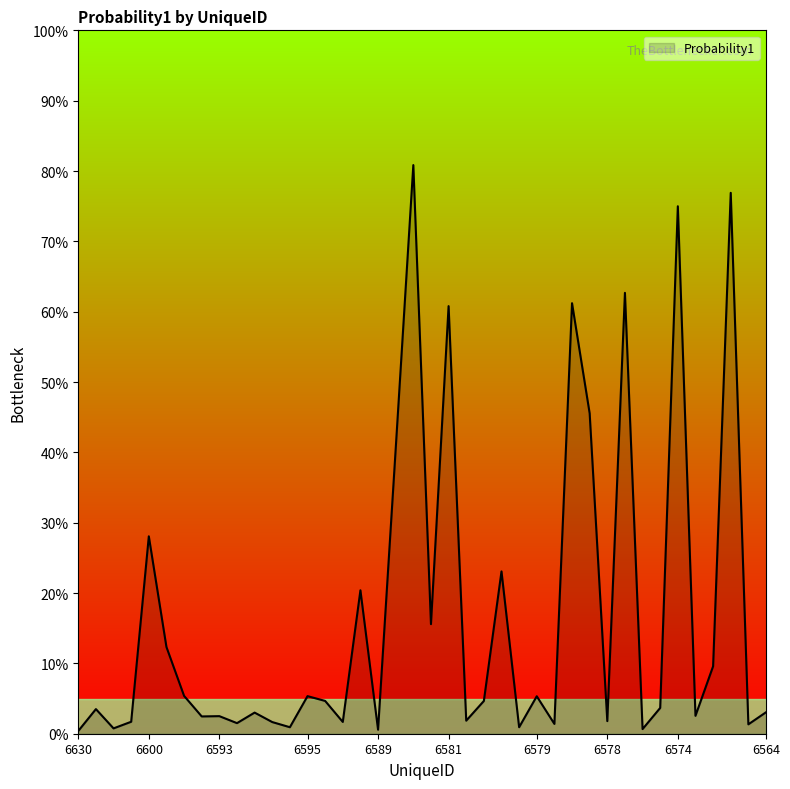

Does the chart have visible grid lines?

No